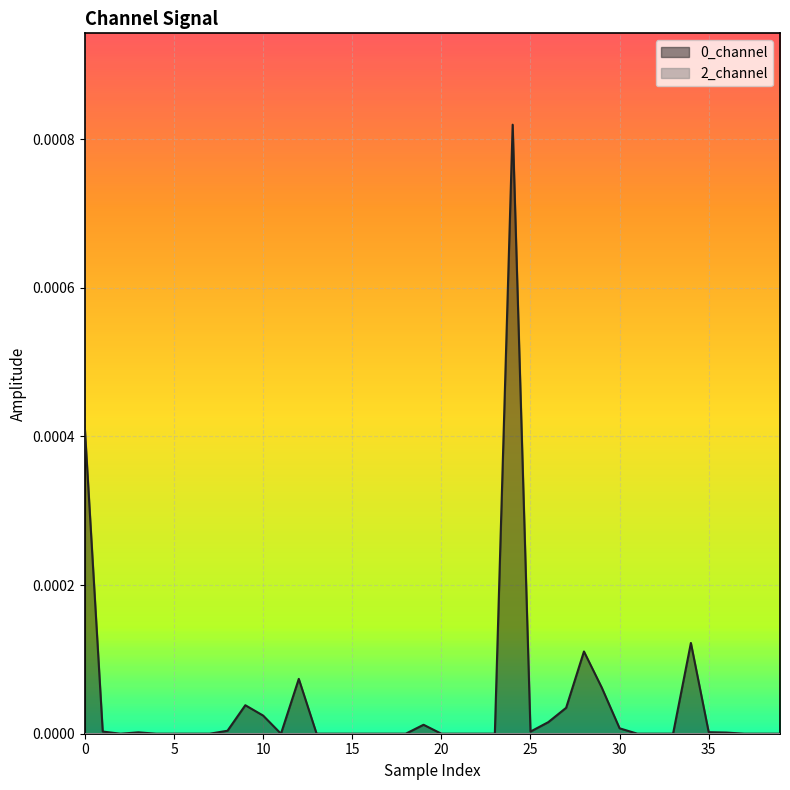

Is it true that the value at 17 is 0.0?

False